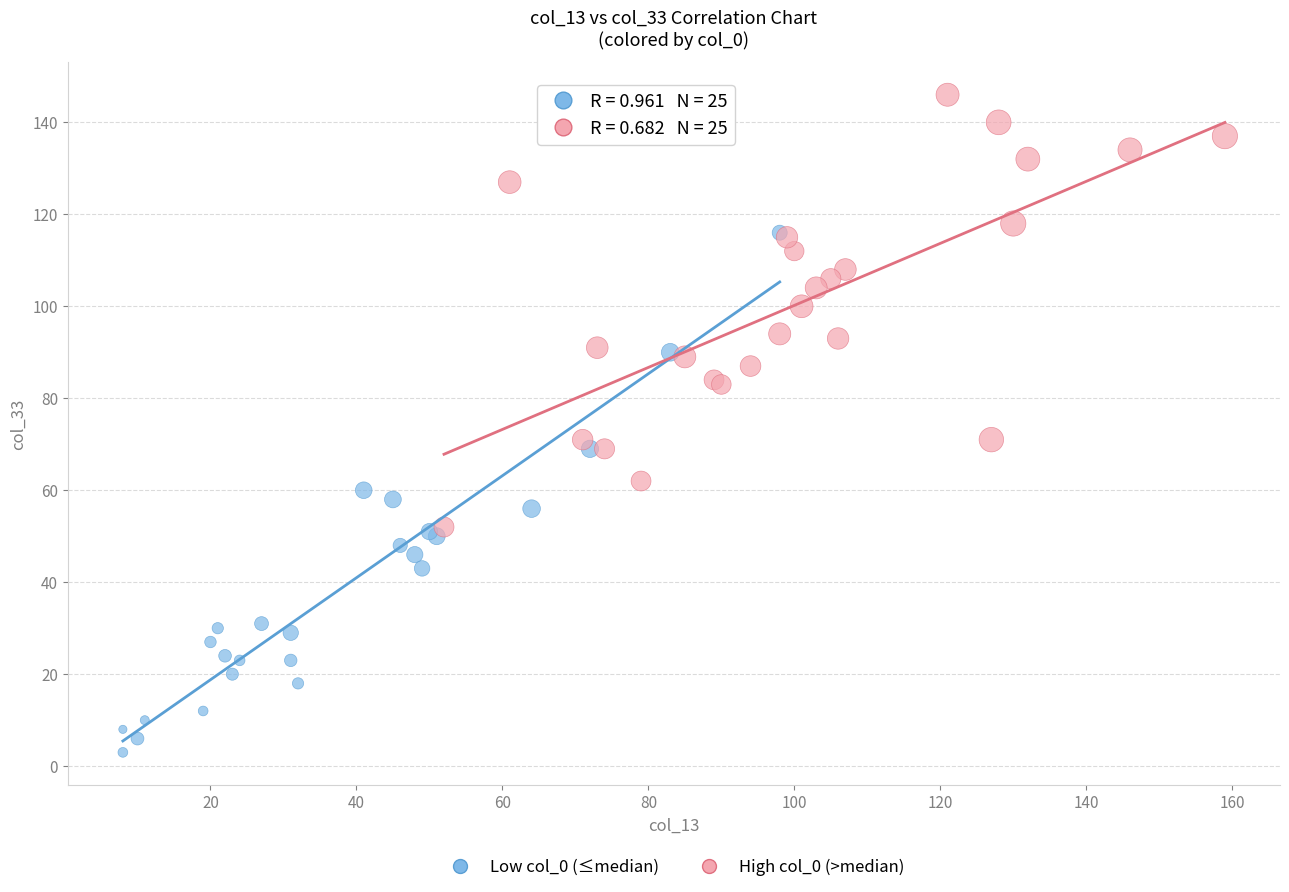

Which series has the widest spread of Y values?

Low col_0 (≤median)